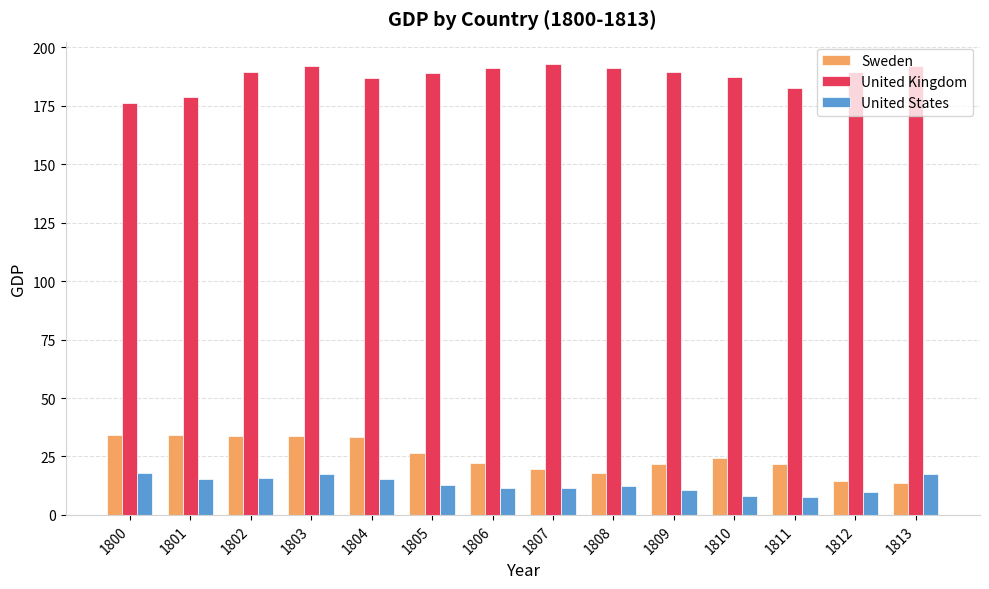

At which label does United Kingdom first exceed 189?

1802